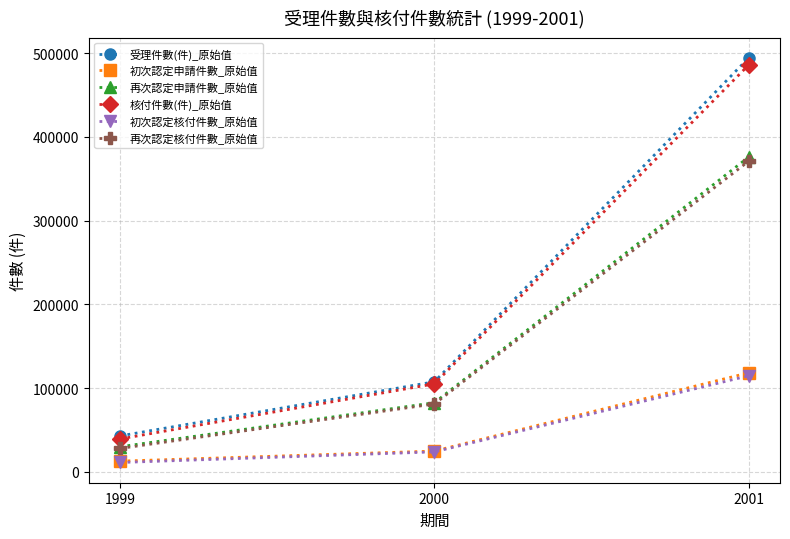

List the labels in order of 再次認定核付件數_原始值 value, largest first.

2001, 2000, 1999